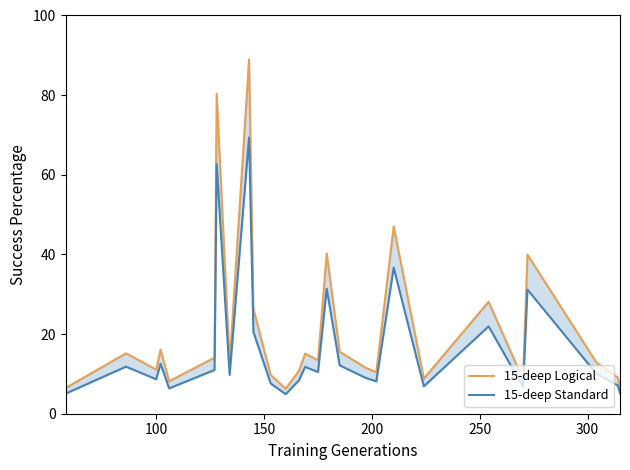

How many data points in 15-deep Logical are less than 13?

14